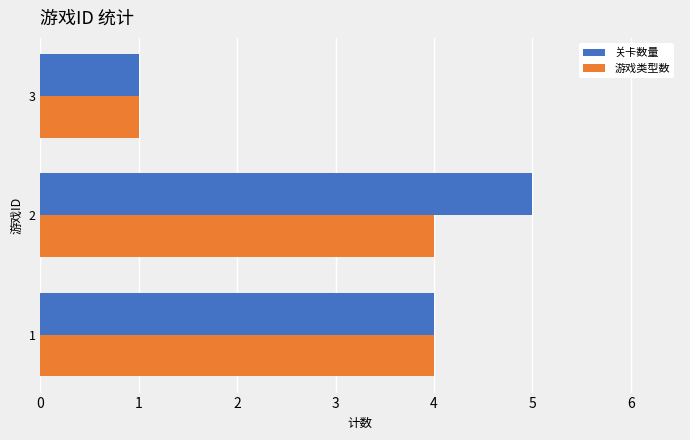

Which category has the lowest value across all series?

3